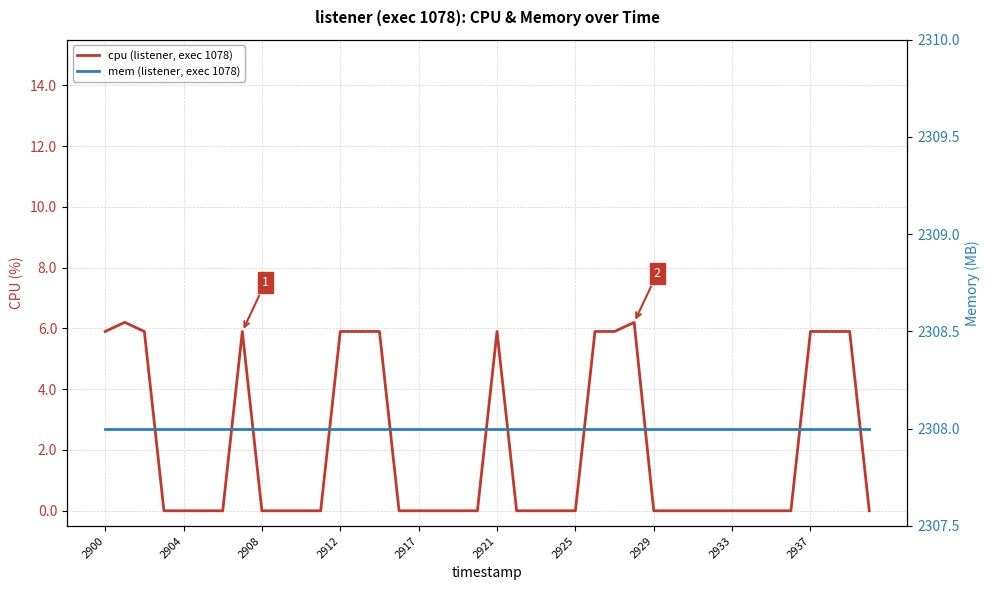

What is the total value across all series at 2925?

2308.0